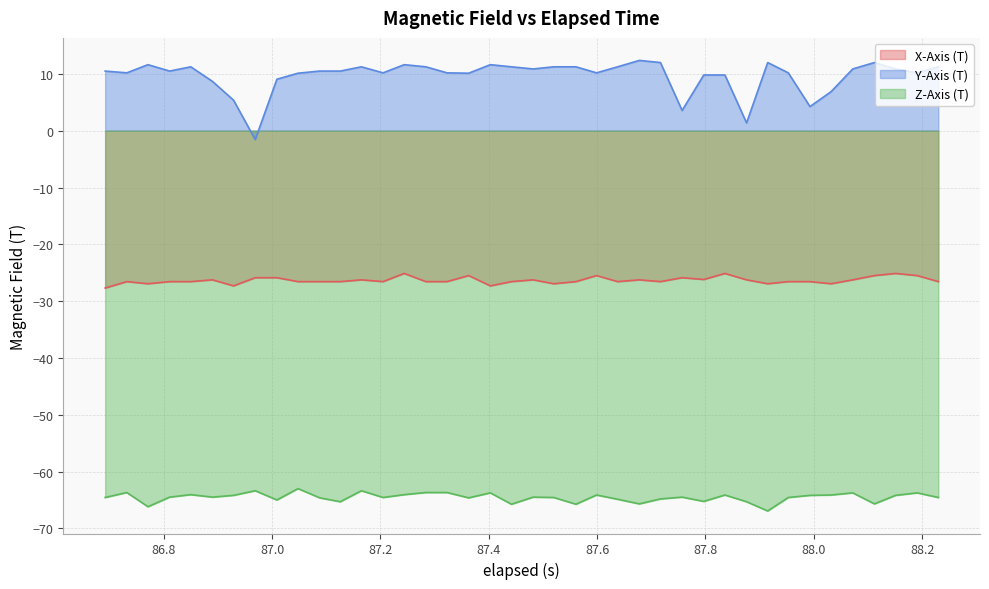

True or false: Z-Axis (T) and X-Axis (T) cross at least once.

False